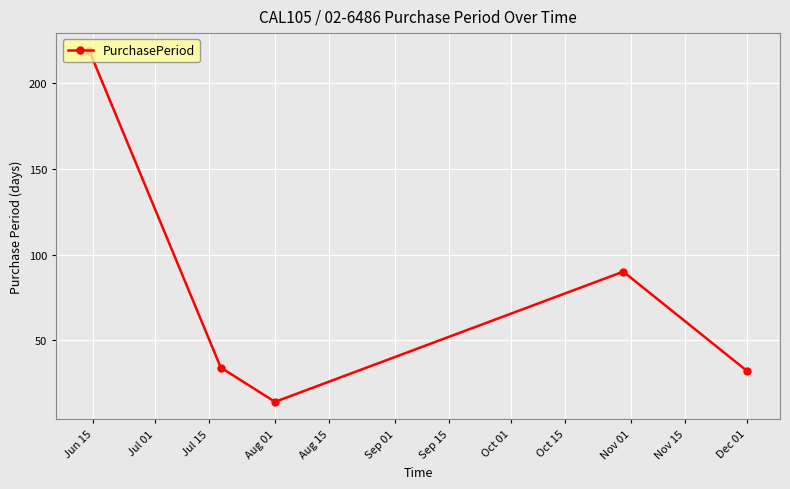

What is the value of the 2nd point from the left?

34